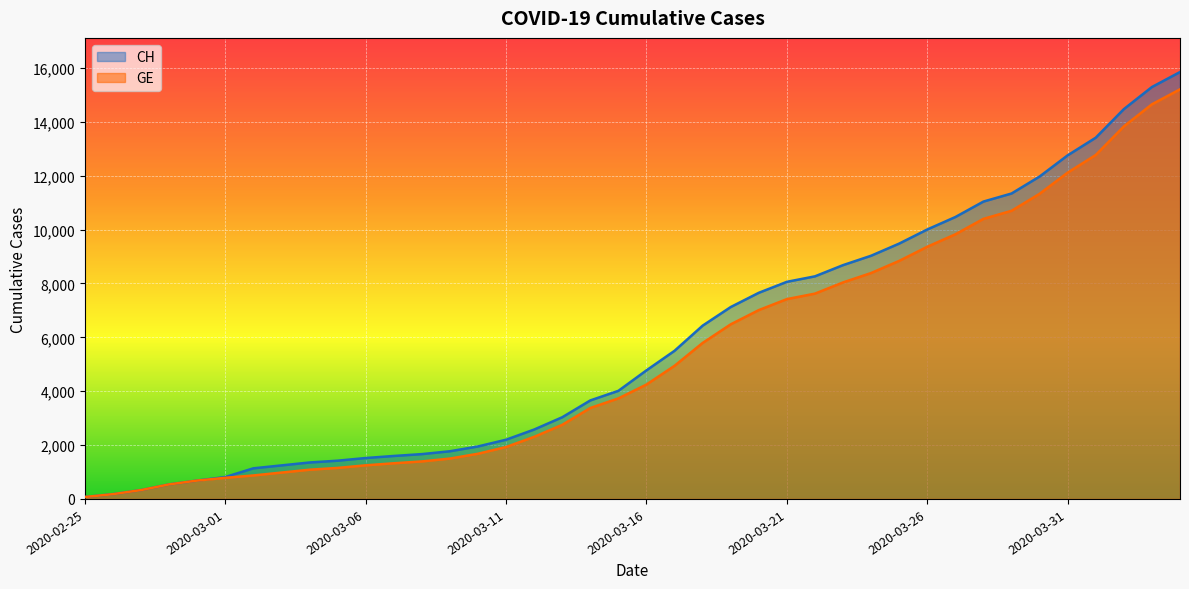

What position from the right is 2020-03-09?

27